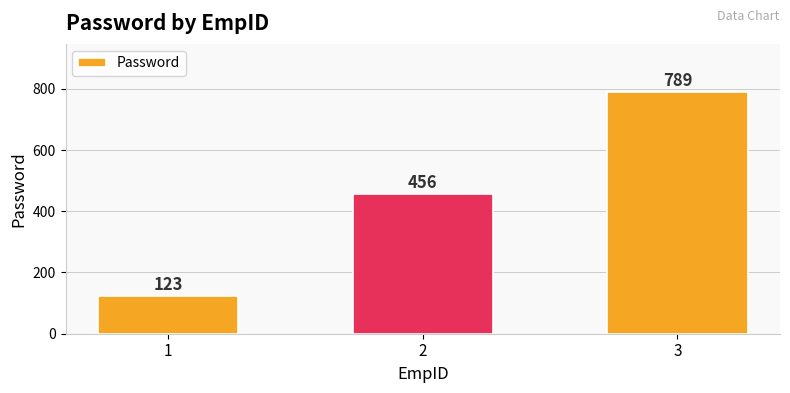

Reading left to right, list all the values displayed in this chart.

123	456	789